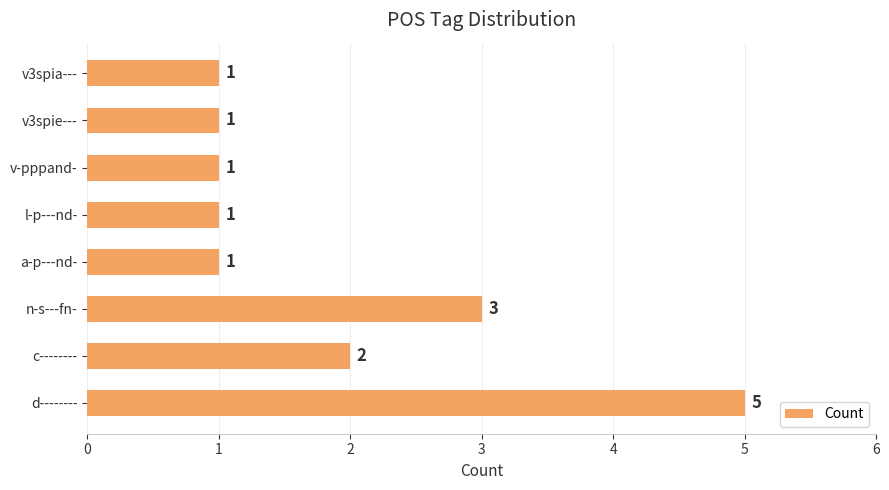

What is the average value?

2